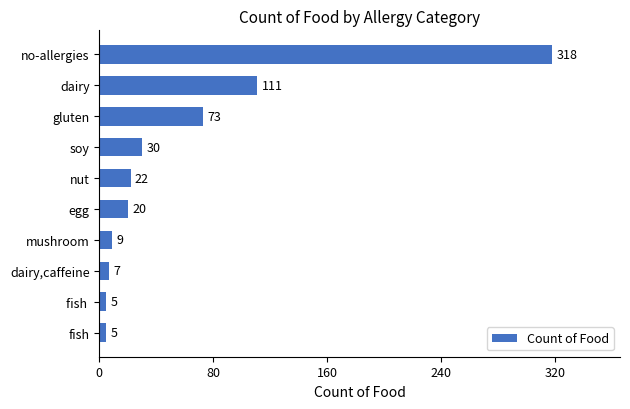

How many values are below 22?

5